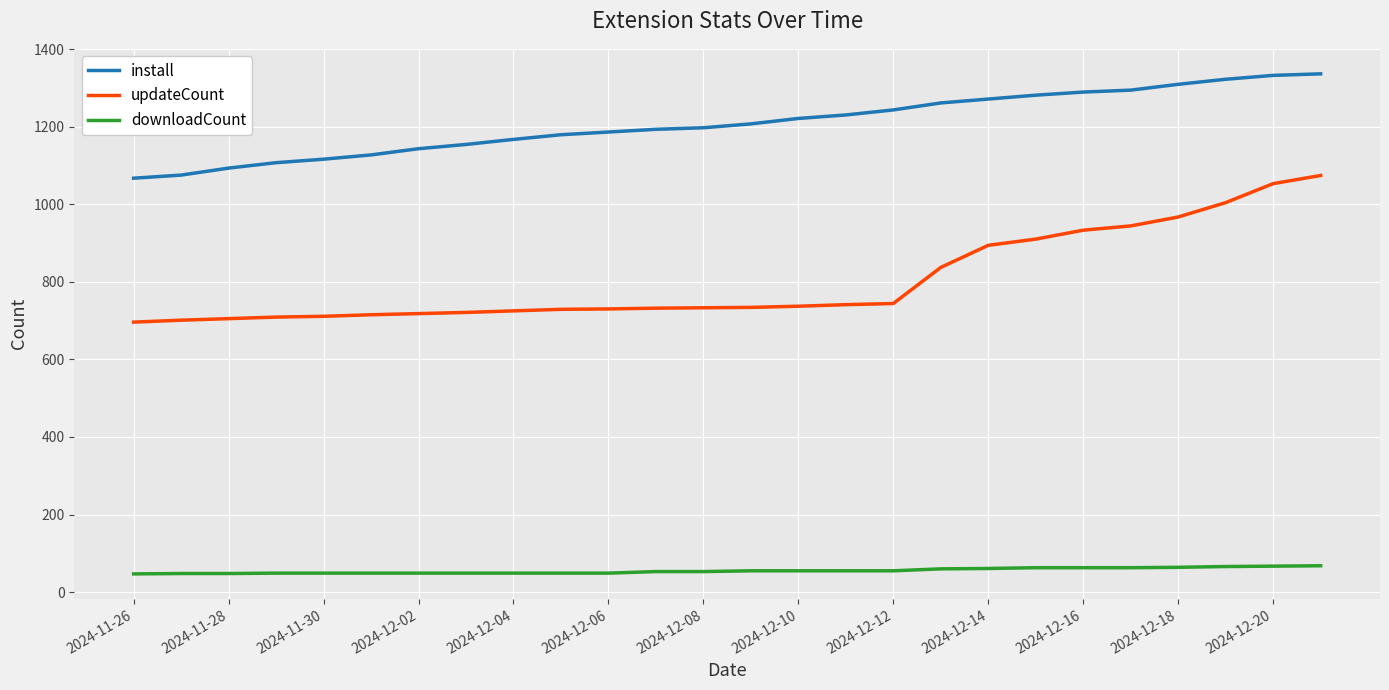

What are all the series names shown in the legend?

install, updateCount, downloadCount